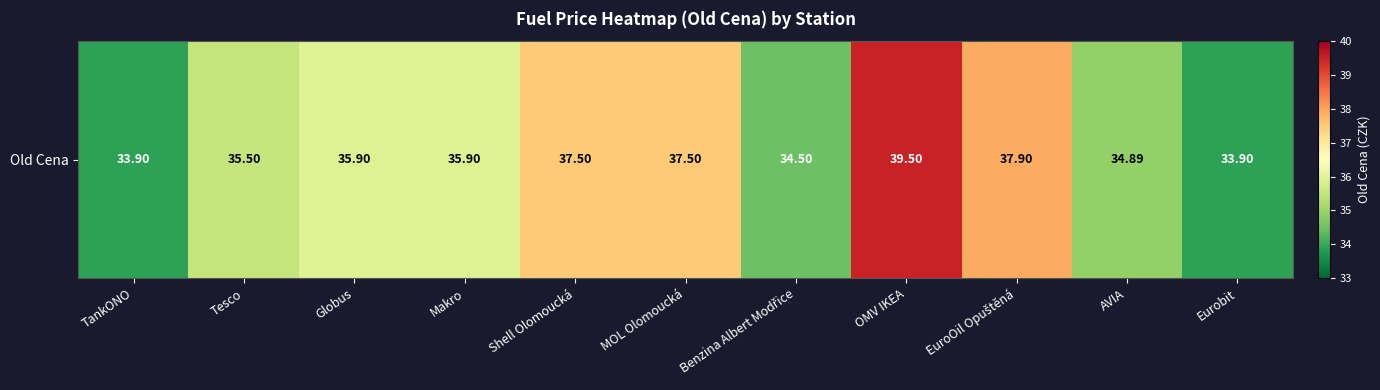

What is the approximate value at Makro?

35.9